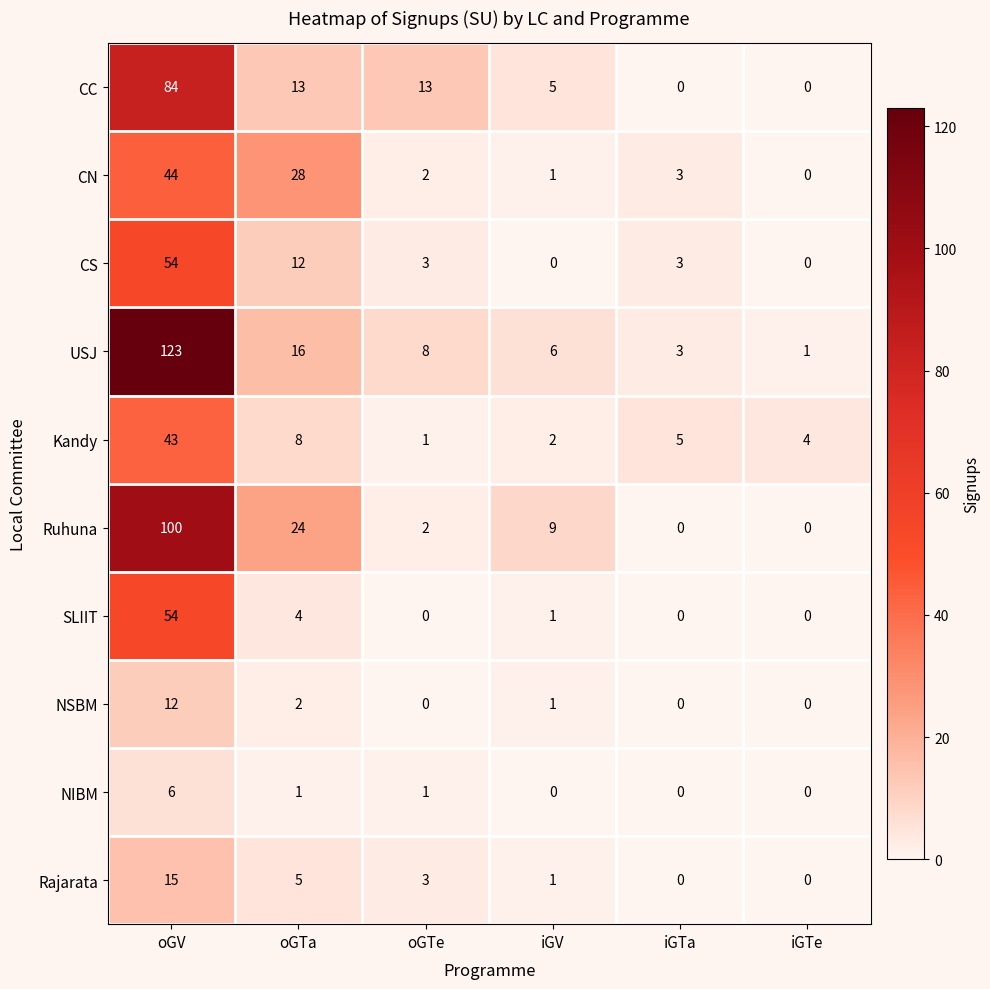

What is the average value of the CC series?

19